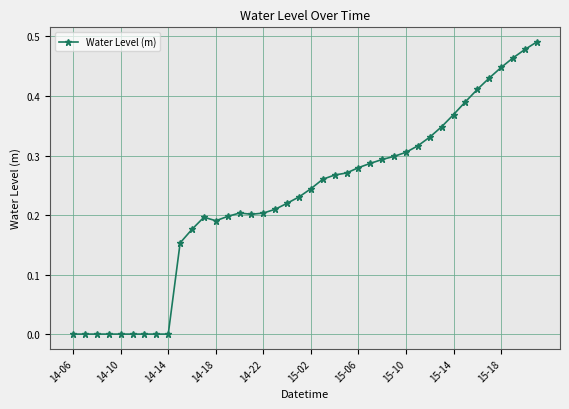

What is the sum of all values?

9.2